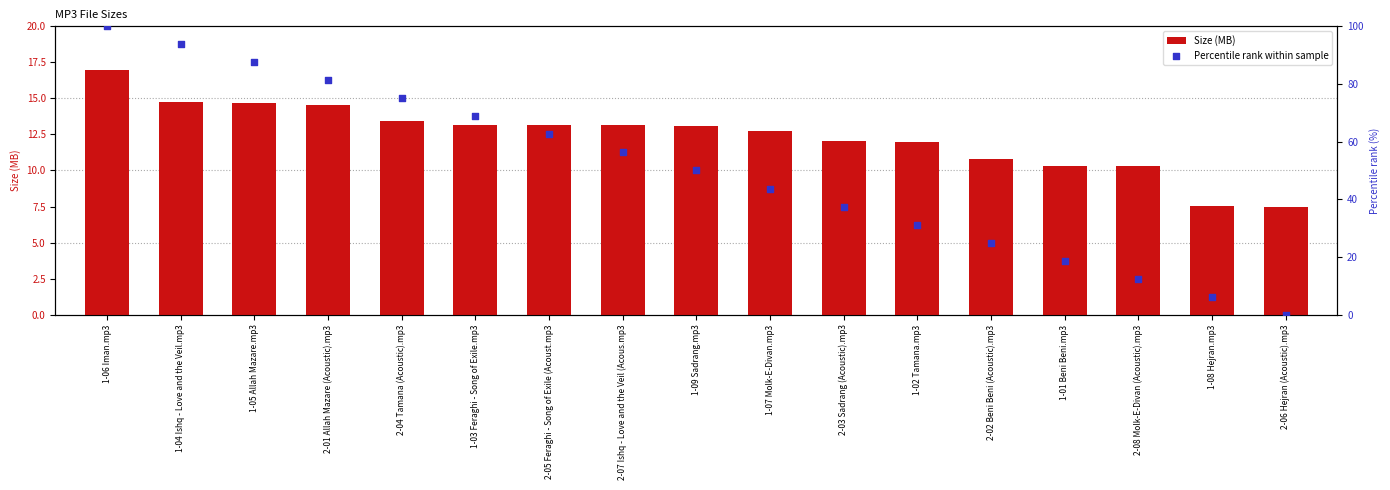

Which series has the widest spread of Y values?

Percentile rank within sample